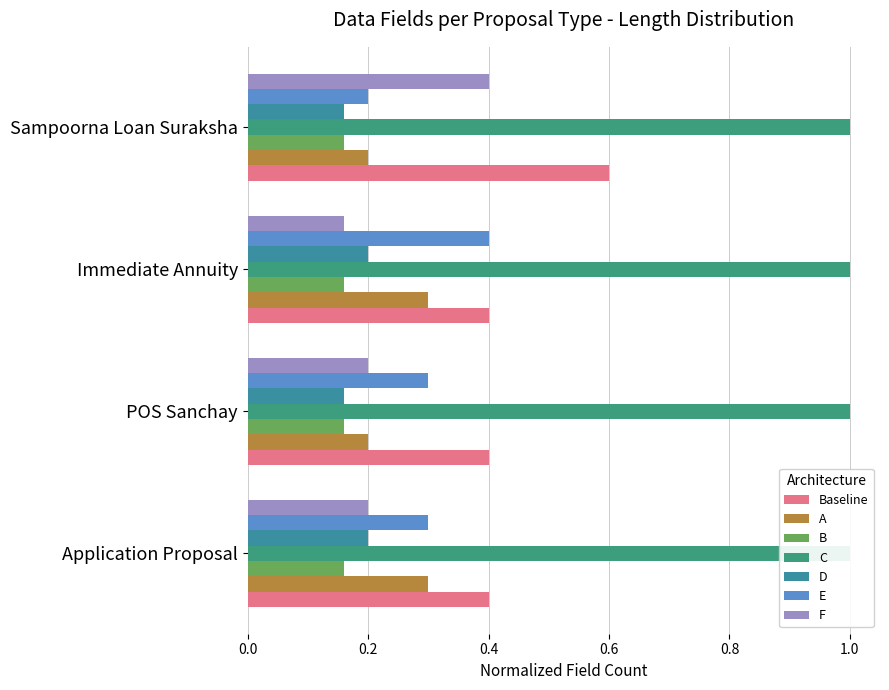

Which label corresponds to the smallest value in the chart?

POS Sanchay